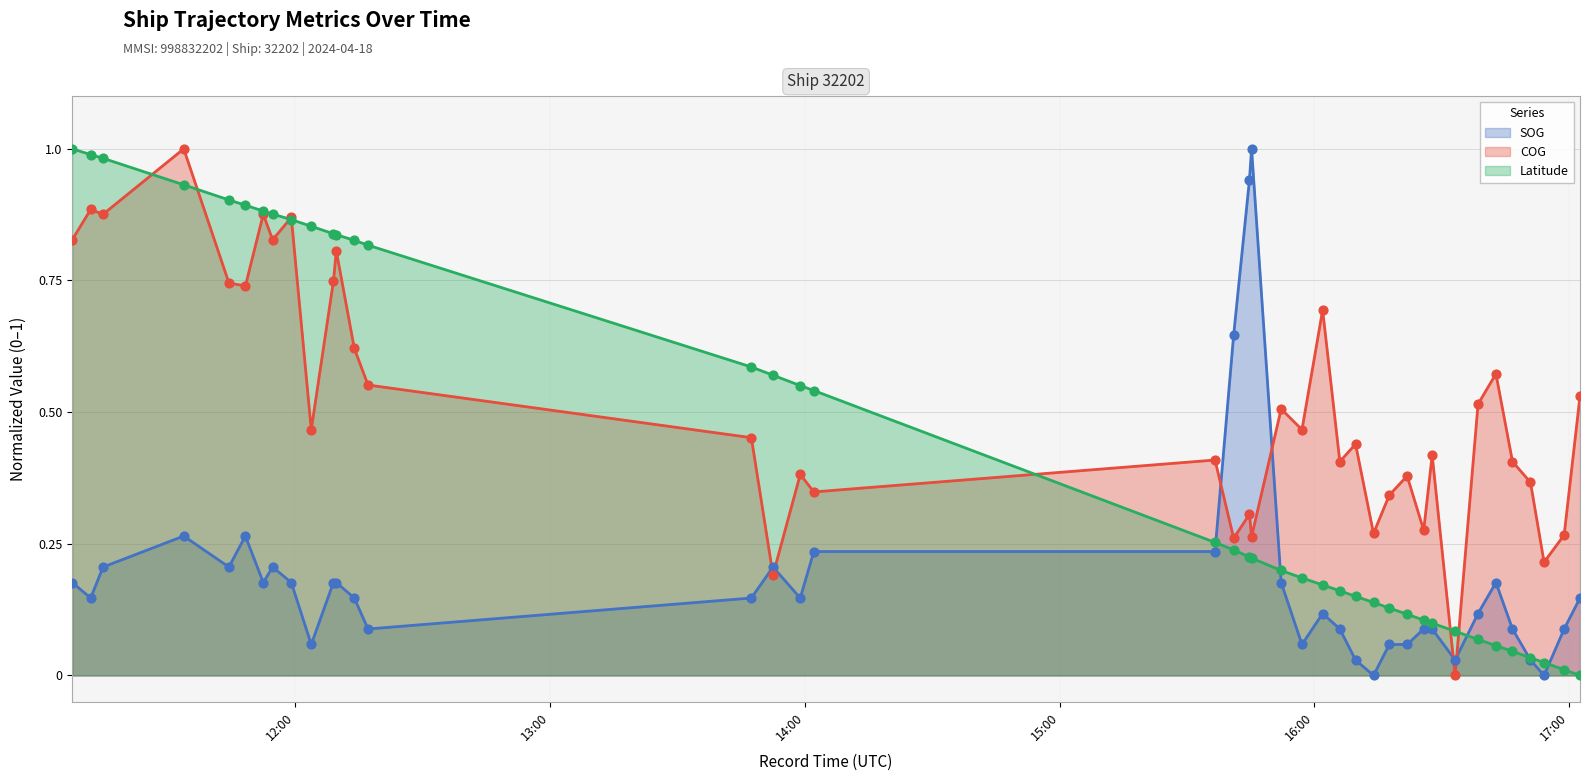

Which series has the largest Y range (max minus min)?

SOG